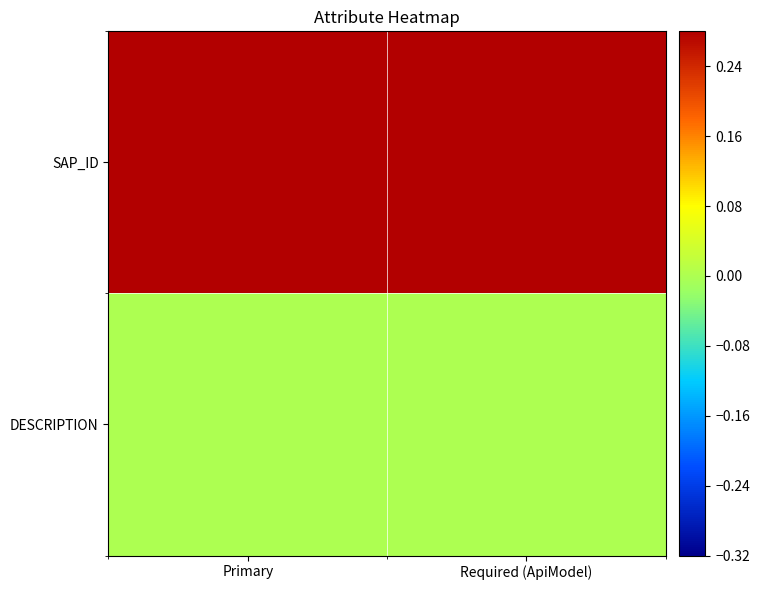

Reading left to right, extract all data points from this chart.

SAP_ID: Primary=1	Required (ApiModel)=1
DESCRIPTION: Primary=0	Required (ApiModel)=0